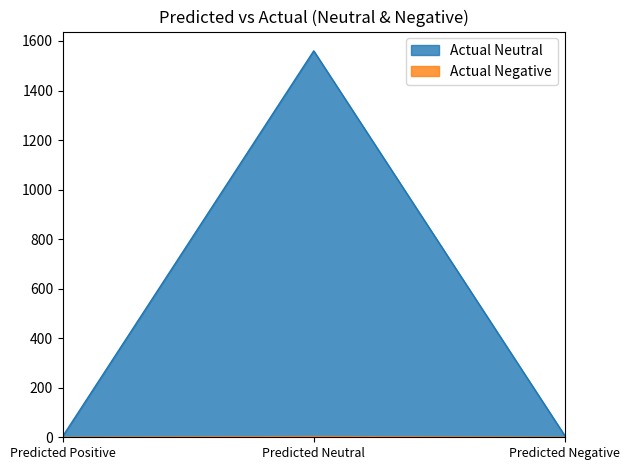

What position from the right is Predicted Positive?

3